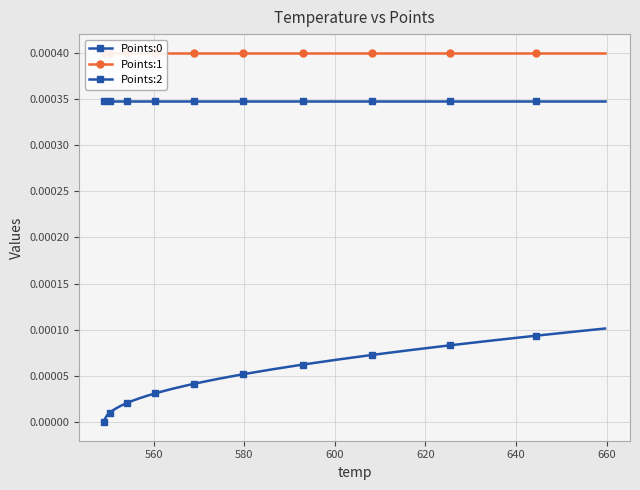

The Points:1 series shows 0.0 at 25. True or false?

False